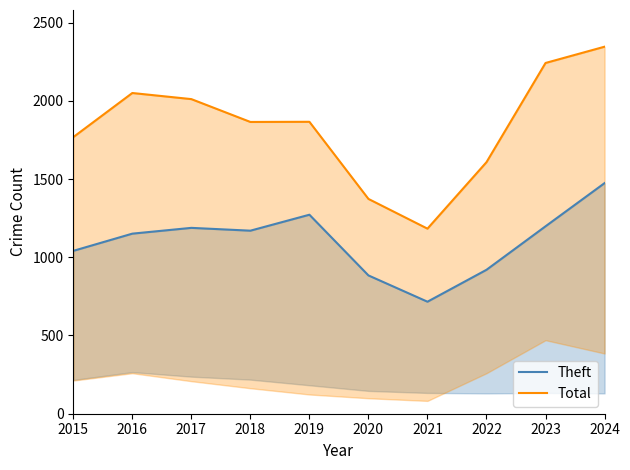

In Theft, how many points are lower than both neighbors (excluding endpoints)?

2